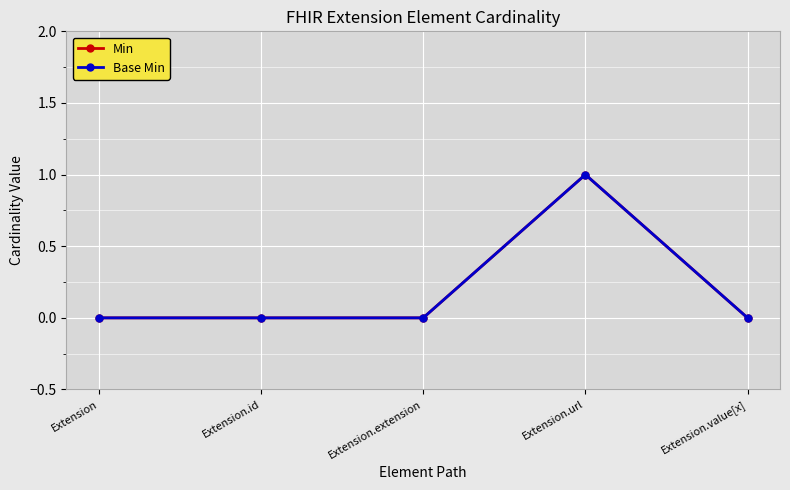

How many lines are shown in the chart?

2